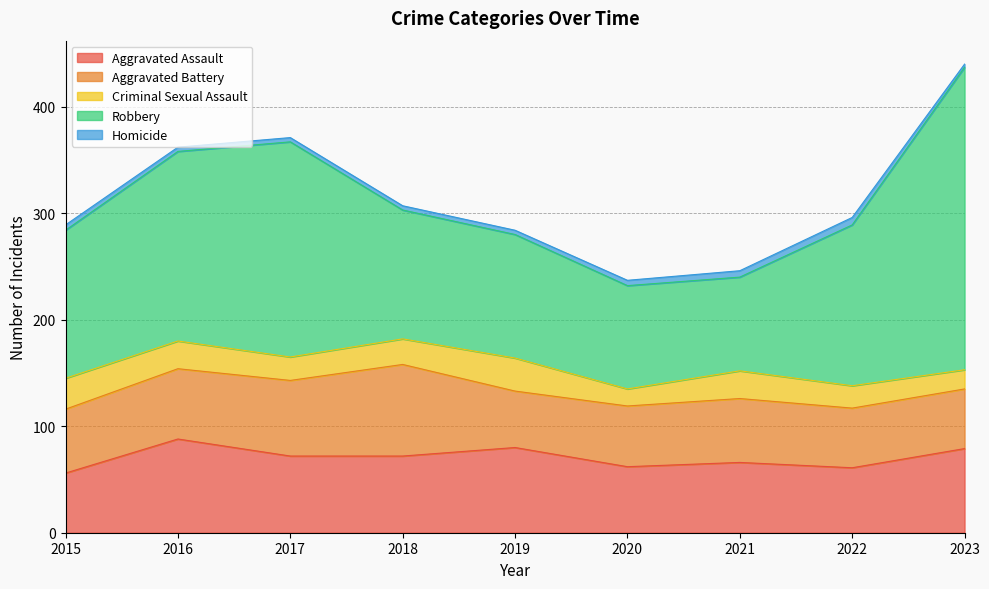

At which category is the sum across all series the highest?

2023